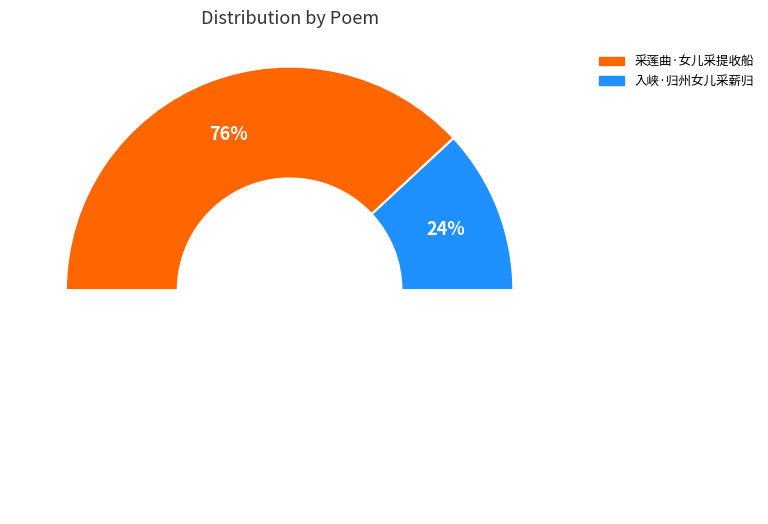

Combined, do 采莲曲·女儿采提收船 and 入峡·归州女儿采薪归 account for over 50%?

Yes